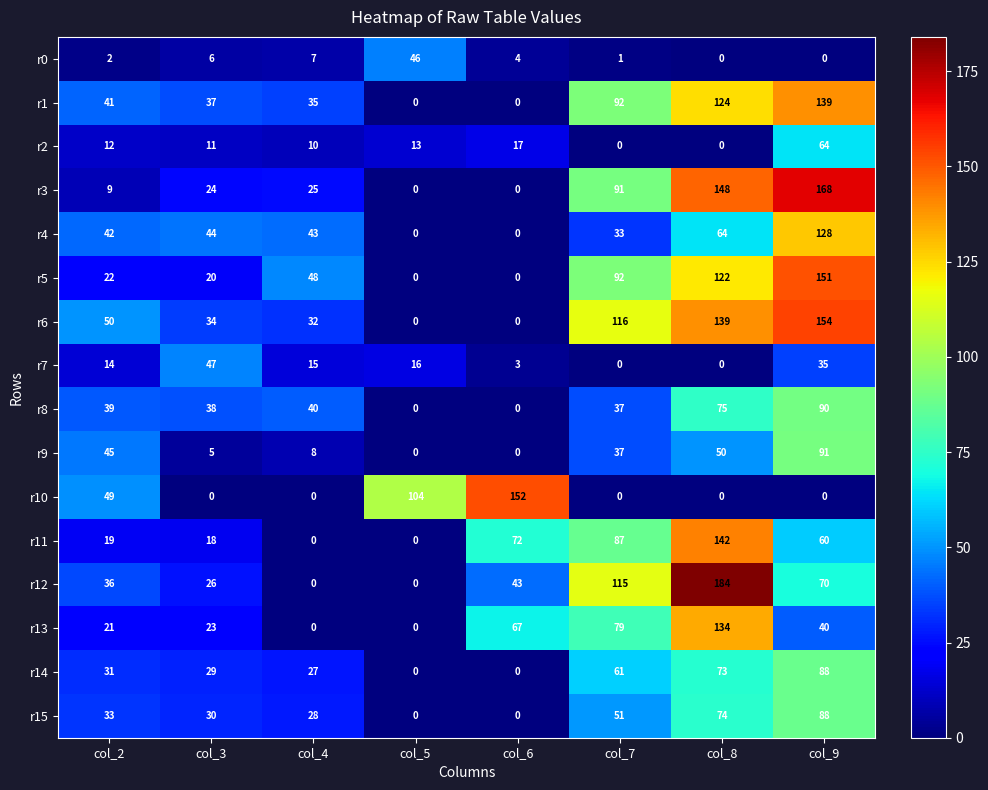

At how many categories does at least one series exceed 179?

1